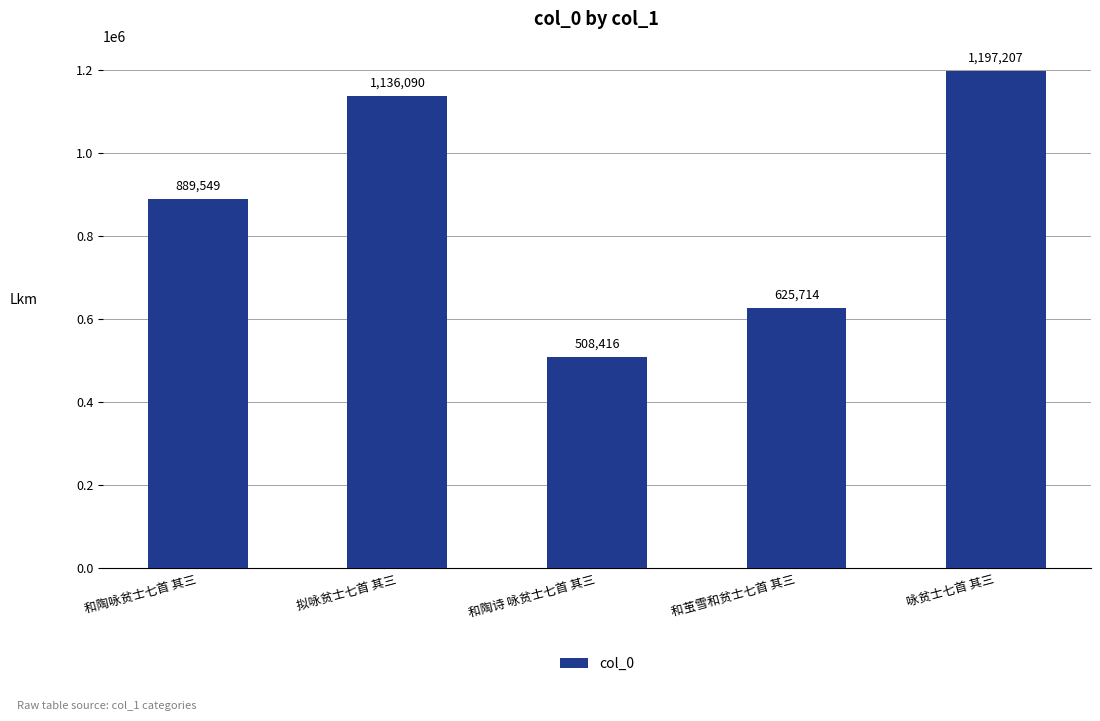

Reading left to right, what are all the values shown in this chart?

889549	1136090	508416	625714	1197207